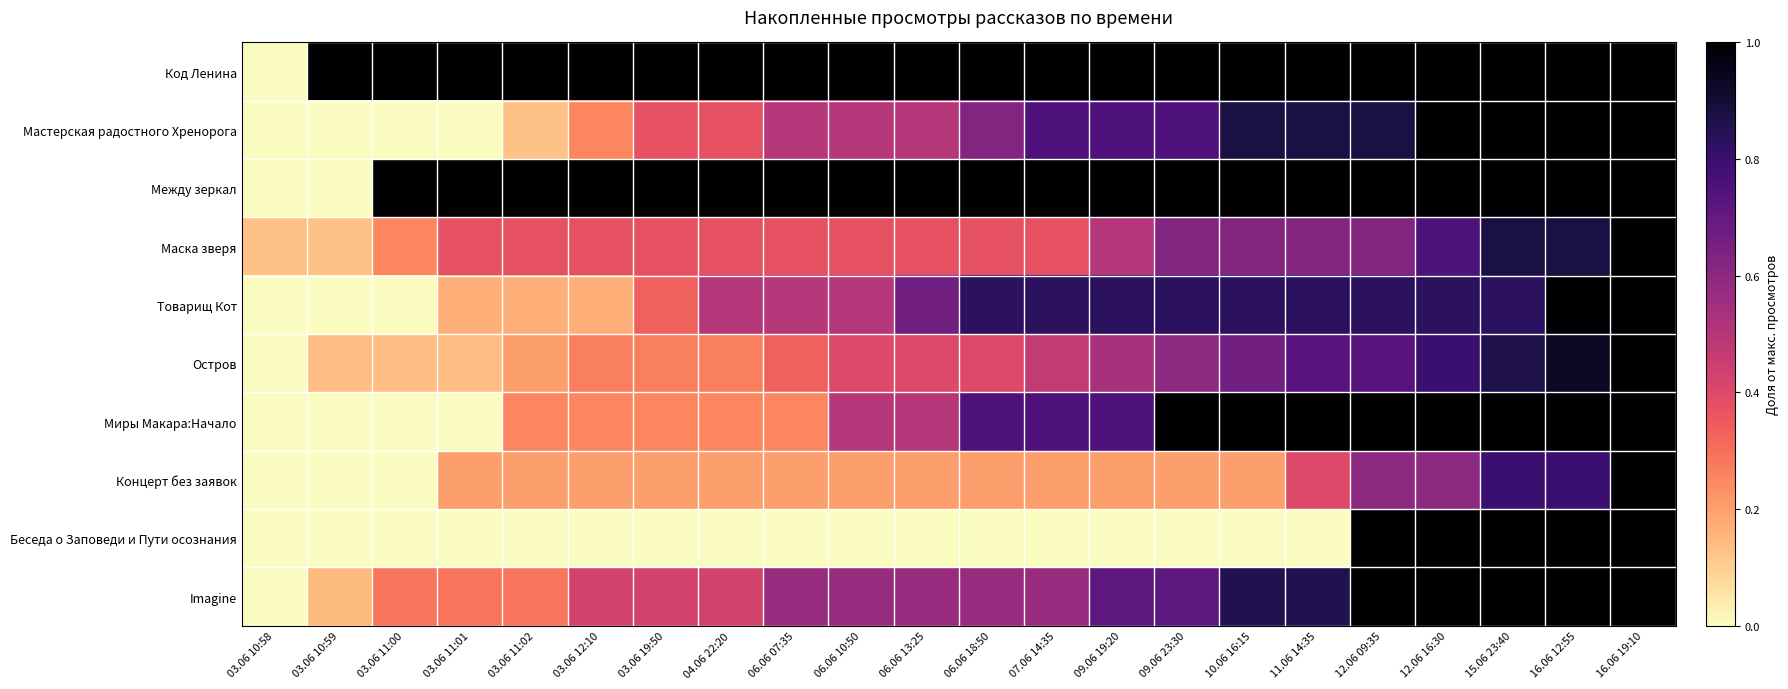

Reading left to right, list all the values displayed in this chart.

Код Ленина: 03.06 10:58=0.0	03.06 10:59=1.0	03.06 11:00=1.0	03.06 11:01=1.0	03.06 11:02=1.0	03.06 12:10=1.0	03.06 19:50=1.0	04.06 22:20=1.0	06.06 07:35=1.0	06.06 10:50=1.0	06.06 13:25=1.0	06.06 18:50=1.0	07.06 14:35=1.0	09.06 19:20=1.0	09.06 23:30=1.0	10.06 16:15=1.0	11.06 14:35=1.0	12.06 09:35=1.0	12.06 16:30=1.0	15.06 23:40=1.0	16.06 12:55=1.0	16.06 19:10=1.0
Мастерская радостного Хренорога: 03.06 10:58=0.0	03.06 10:59=0.0	03.06 11:00=0.0	03.06 11:01=0.0	03.06 11:02=0.1	03.06 12:10=0.2	03.06 19:50=0.4	04.06 22:20=0.4	06.06 07:35=0.5	06.06 10:50=0.5	06.06 13:25=0.5	06.06 18:50=0.6	07.06 14:35=0.8	09.06 19:20=0.8	09.06 23:30=0.8	10.06 16:15=0.9	11.06 14:35=0.9	12.06 09:35=0.9	12.06 16:30=1.0	15.06 23:40=1.0	16.06 12:55=1.0	16.06 19:10=1.0
Между зеркал: 03.06 10:58=0.0	03.06 10:59=0.0	03.06 11:00=1.0	03.06 11:01=1.0	03.06 11:02=1.0	03.06 12:10=1.0	03.06 19:50=1.0	04.06 22:20=1.0	06.06 07:35=1.0	06.06 10:50=1.0	06.06 13:25=1.0	06.06 18:50=1.0	07.06 14:35=1.0	09.06 19:20=1.0	09.06 23:30=1.0	10.06 16:15=1.0	11.06 14:35=1.0	12.06 09:35=1.0	12.06 16:30=1.0	15.06 23:40=1.0	16.06 12:55=1.0	16.06 19:10=1.0
Маска зверя: 03.06 10:58=0.1	03.06 10:59=0.1	03.06 11:00=0.2	03.06 11:01=0.4	03.06 11:02=0.4	03.06 12:10=0.4	03.06 19:50=0.4	04.06 22:20=0.4	06.06 07:35=0.4	06.06 10:50=0.4	06.06 13:25=0.4	06.06 18:50=0.4	07.06 14:35=0.4	09.06 19:20=0.5	09.06 23:30=0.6	10.06 16:15=0.6	11.06 14:35=0.6	12.06 09:35=0.6	12.06 16:30=0.8	15.06 23:40=0.9	16.06 12:55=0.9	16.06 19:10=1.0
Товарищ Кот: 03.06 10:58=0.0	03.06 10:59=0.0	03.06 11:00=0.0	03.06 11:01=0.2	03.06 11:02=0.2	03.06 12:10=0.2	03.06 19:50=0.3	04.06 22:20=0.5	06.06 07:35=0.5	06.06 10:50=0.5	06.06 13:25=0.7	06.06 18:50=0.8	07.06 14:35=0.8	09.06 19:20=0.8	09.06 23:30=0.8	10.06 16:15=0.8	11.06 14:35=0.8	12.06 09:35=0.8	12.06 16:30=0.8	15.06 23:40=0.8	16.06 12:55=1.0	16.06 19:10=1.0
Остров: 03.06 10:58=0.0	03.06 10:59=0.1	03.06 11:00=0.1	03.06 11:01=0.1	03.06 11:02=0.2	03.06 12:10=0.3	03.06 19:50=0.3	04.06 22:20=0.3	06.06 07:35=0.3	06.06 10:50=0.4	06.06 13:25=0.4	06.06 18:50=0.4	07.06 14:35=0.5	09.06 19:20=0.5	09.06 23:30=0.6	10.06 16:15=0.7	11.06 14:35=0.7	12.06 09:35=0.7	12.06 16:30=0.8	15.06 23:40=0.9	16.06 12:55=0.9	16.06 19:10=1.0
Миры Макара:Начало: 03.06 10:58=0.0	03.06 10:59=0.0	03.06 11:00=0.0	03.06 11:01=0.0	03.06 11:02=0.2	03.06 12:10=0.2	03.06 19:50=0.2	04.06 22:20=0.2	06.06 07:35=0.2	06.06 10:50=0.5	06.06 13:25=0.5	06.06 18:50=0.8	07.06 14:35=0.8	09.06 19:20=0.8	09.06 23:30=1.0	10.06 16:15=1.0	11.06 14:35=1.0	12.06 09:35=1.0	12.06 16:30=1.0	15.06 23:40=1.0	16.06 12:55=1.0	16.06 19:10=1.0
Концерт без заявок: 03.06 10:58=0.0	03.06 10:59=0.0	03.06 11:00=0.0	03.06 11:01=0.2	03.06 11:02=0.2	03.06 12:10=0.2	03.06 19:50=0.2	04.06 22:20=0.2	06.06 07:35=0.2	06.06 10:50=0.2	06.06 13:25=0.2	06.06 18:50=0.2	07.06 14:35=0.2	09.06 19:20=0.2	09.06 23:30=0.2	10.06 16:15=0.2	11.06 14:35=0.4	12.06 09:35=0.6	12.06 16:30=0.6	15.06 23:40=0.8	16.06 12:55=0.8	16.06 19:10=1.0
Беседа о Заповеди и Пути осознания: 03.06 10:58=0.0	03.06 10:59=0.0	03.06 11:00=0.0	03.06 11:01=0.0	03.06 11:02=0.0	03.06 12:10=0.0	03.06 19:50=0.0	04.06 22:20=0.0	06.06 07:35=0.0	06.06 10:50=0.0	06.06 13:25=0.0	06.06 18:50=0.0	07.06 14:35=0.0	09.06 19:20=0.0	09.06 23:30=0.0	10.06 16:15=0.0	11.06 14:35=0.0	12.06 09:35=1.0	12.06 16:30=1.0	15.06 23:40=1.0	16.06 12:55=1.0	16.06 19:10=1.0
Imagine: 03.06 10:58=0.0	03.06 10:59=0.1	03.06 11:00=0.3	03.06 11:01=0.3	03.06 11:02=0.3	03.06 12:10=0.4	03.06 19:50=0.4	04.06 22:20=0.4	06.06 07:35=0.6	06.06 10:50=0.6	06.06 13:25=0.6	06.06 18:50=0.6	07.06 14:35=0.6	09.06 19:20=0.7	09.06 23:30=0.7	10.06 16:15=0.9	11.06 14:35=0.9	12.06 09:35=1.0	12.06 16:30=1.0	15.06 23:40=1.0	16.06 12:55=1.0	16.06 19:10=1.0